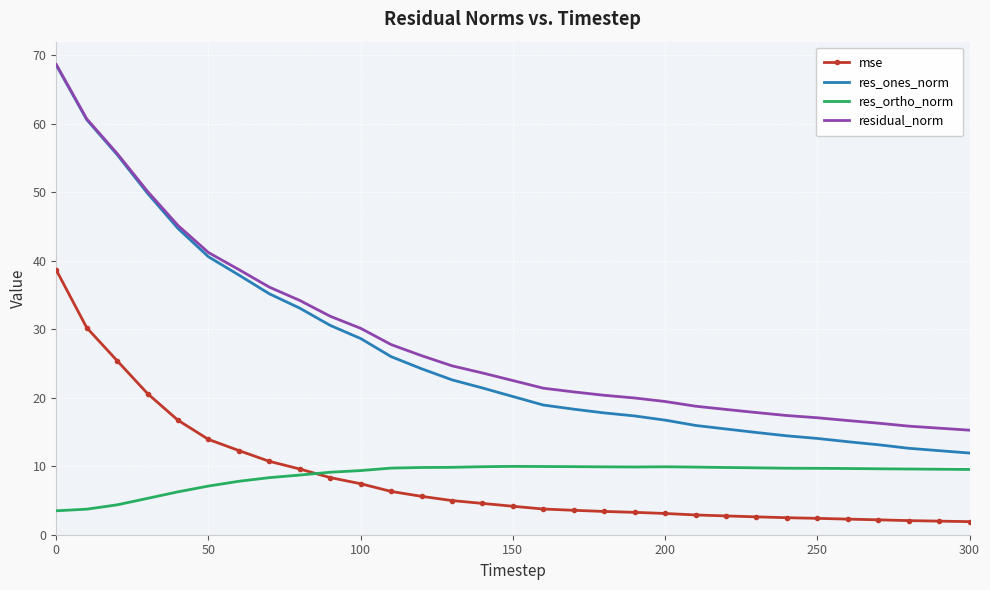

True or false: mse and res_ones_norm intersect in this chart.

False